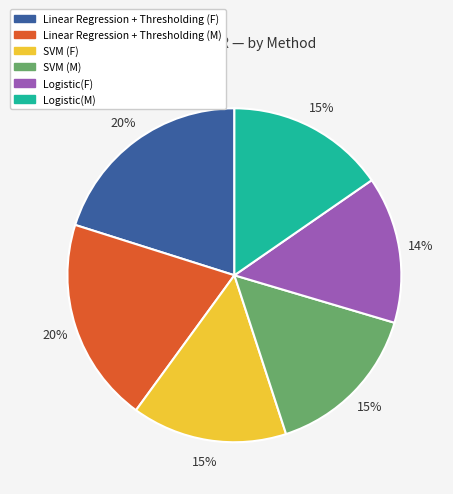

Do Linear Regression + Thresholding (M) and Logistic(F) together represent more than half of the pie?

No